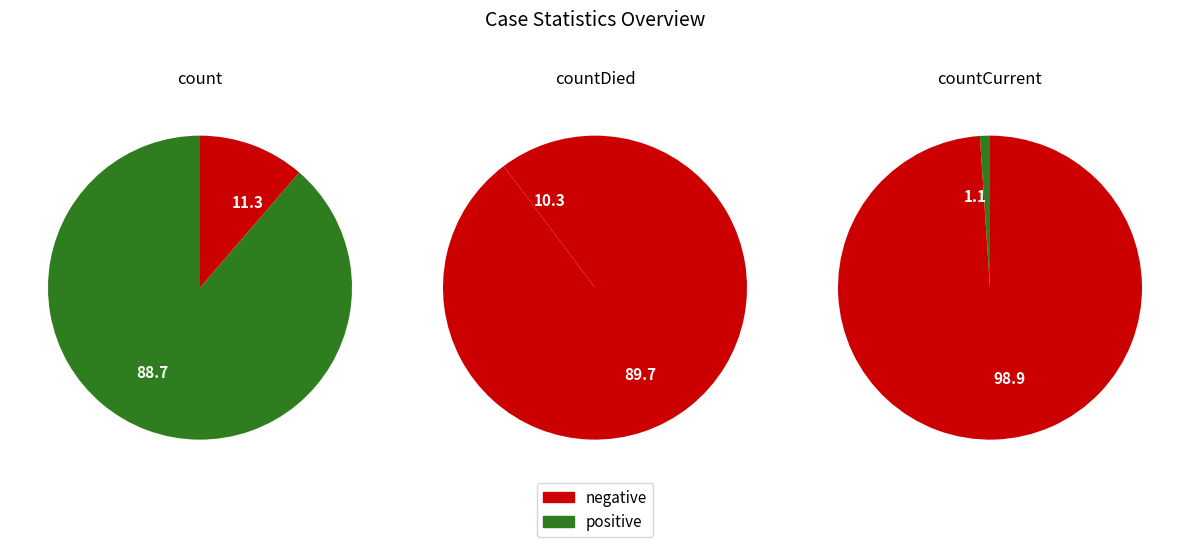

Is there any slice that represents more than half of the pie?

Yes